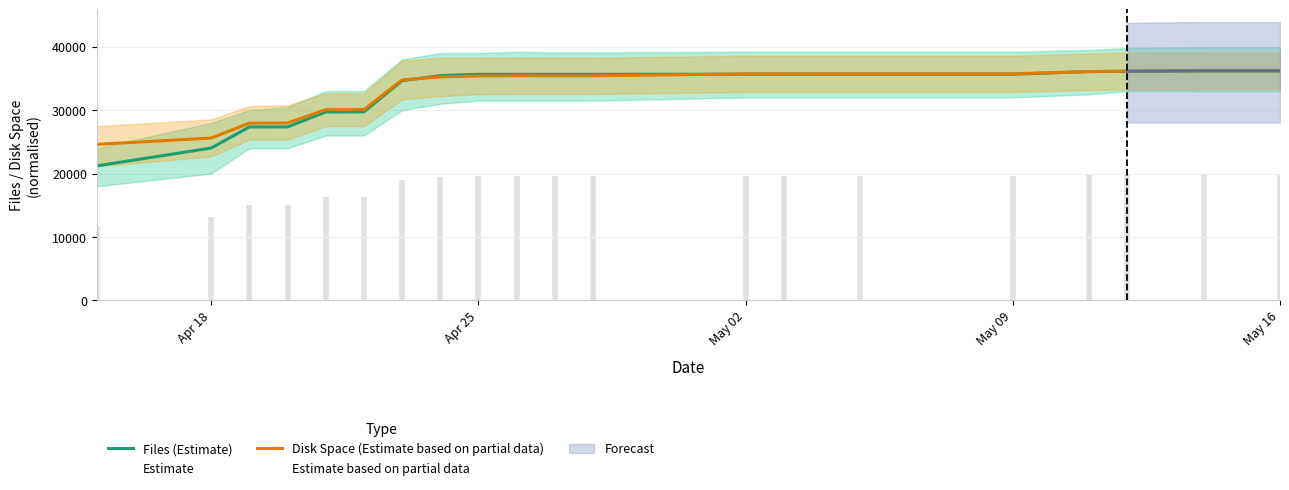

What is the maximum value for Disk Space (Estimate based on partial data)?

36207.0